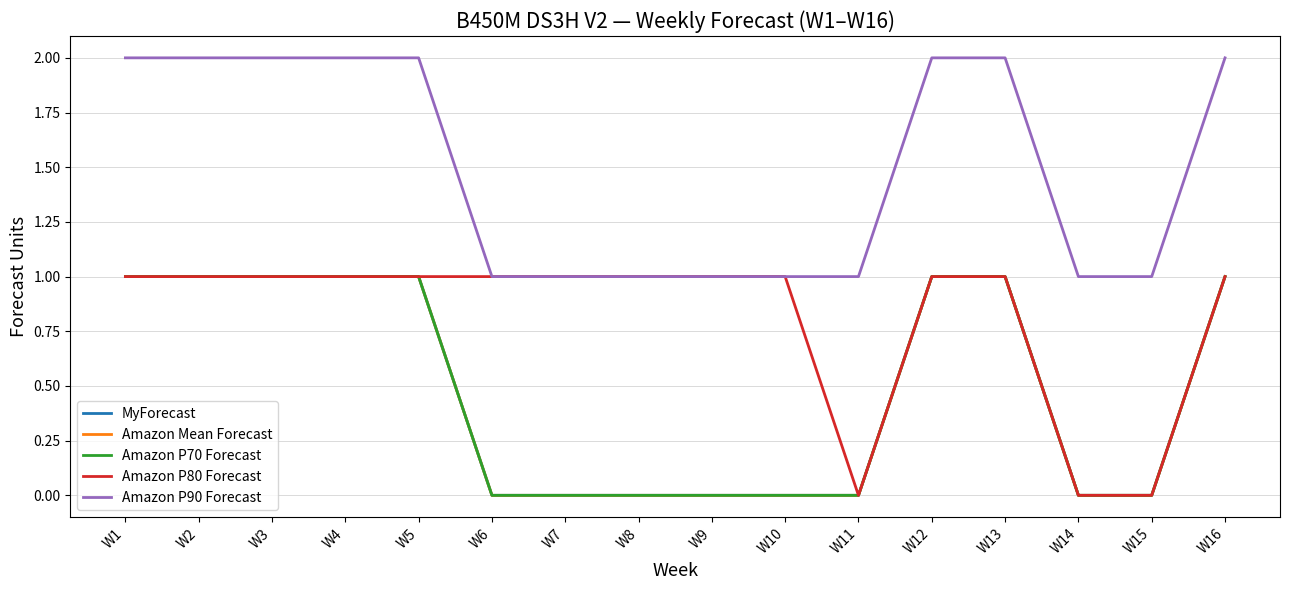

What is the difference between the maximum and second lowest values in the Amazon Mean Forecast series?

1